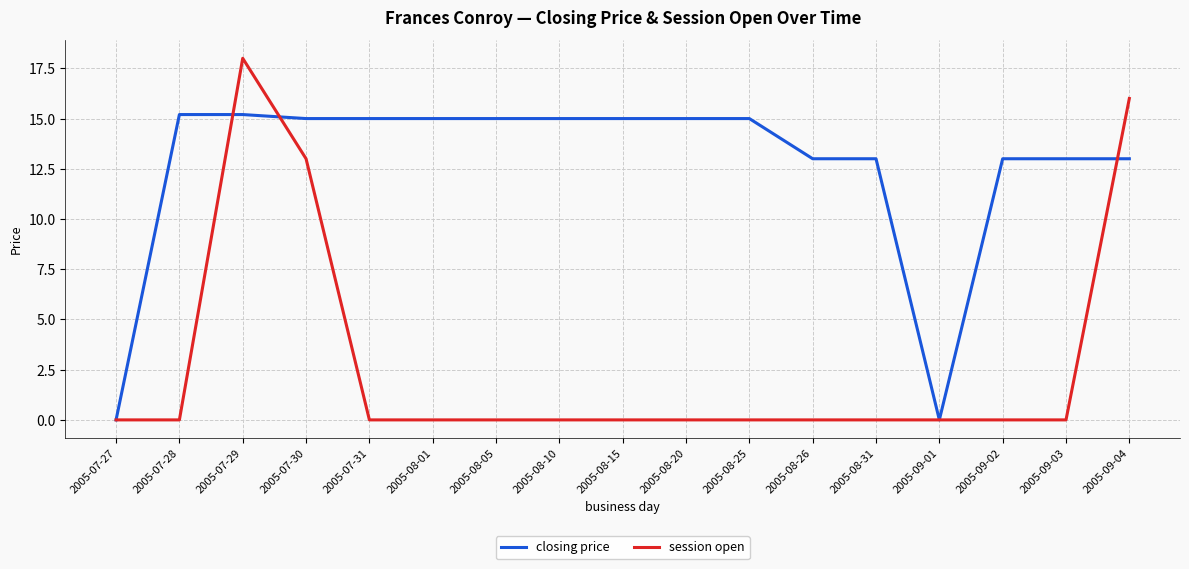

Does the chart display data point markers on the line(s)?

No